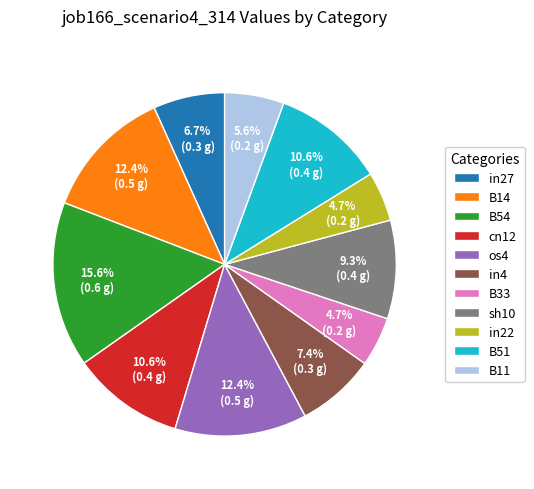

To the nearest percent, what is the difference between the largest and smallest slice percentages?

11%